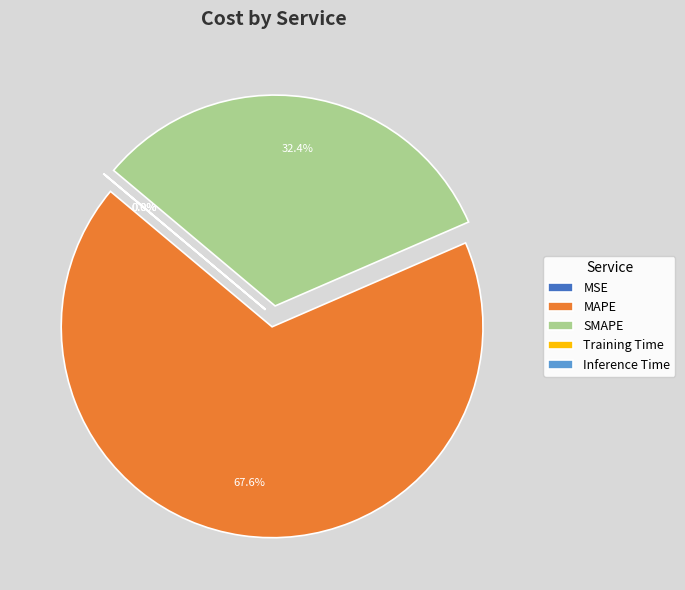

Which category has the biggest portion of the pie?

MAPE